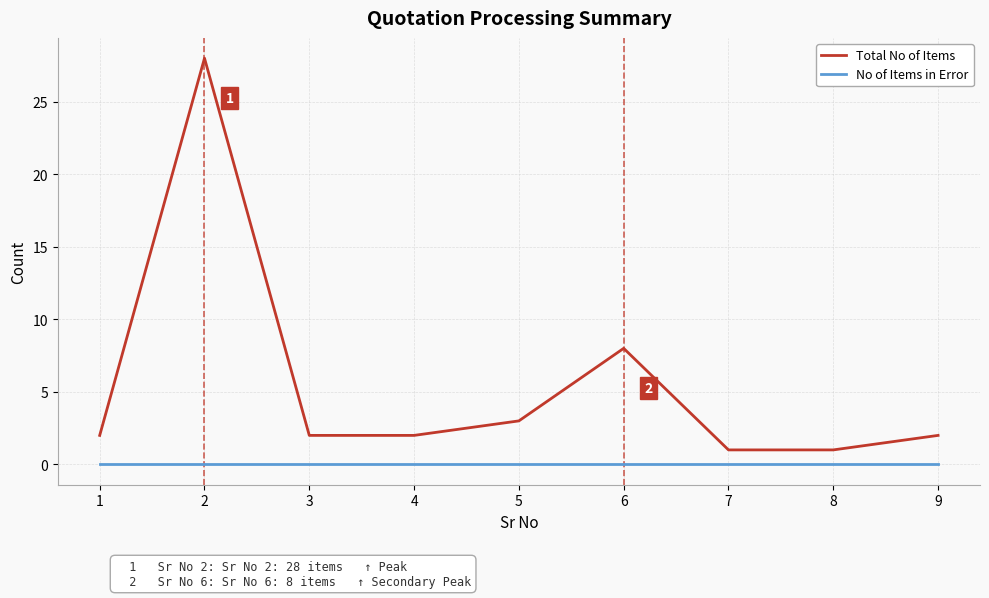

What is the difference between the highest and lowest values at 8?

1